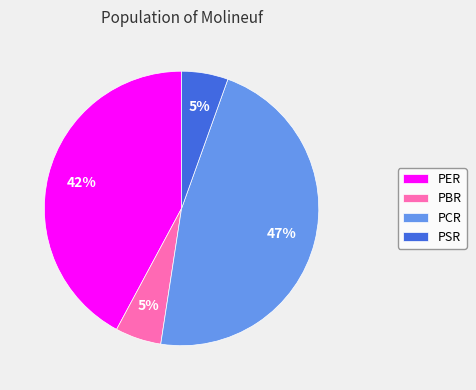

What is the largest slice in the pie chart?

PCR